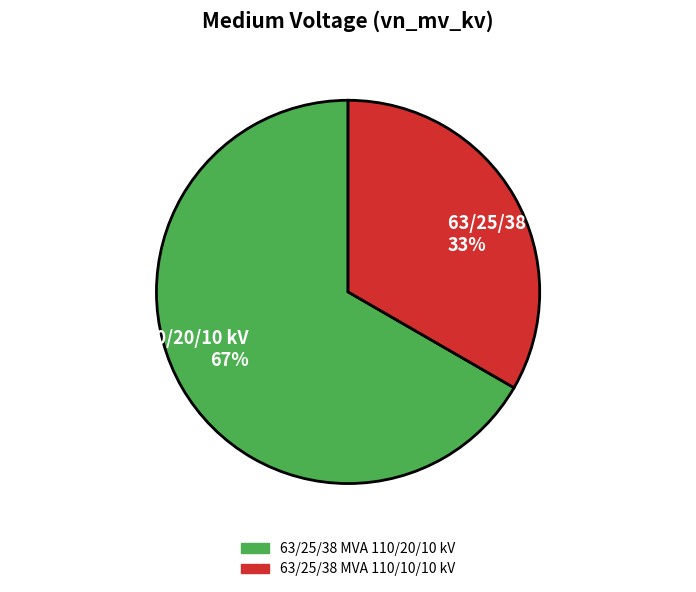

Combined, do 63/25/38 MVA 110/10/10 kV and 63/25/38 MVA 110/20/10 kV account for over 50%?

Yes